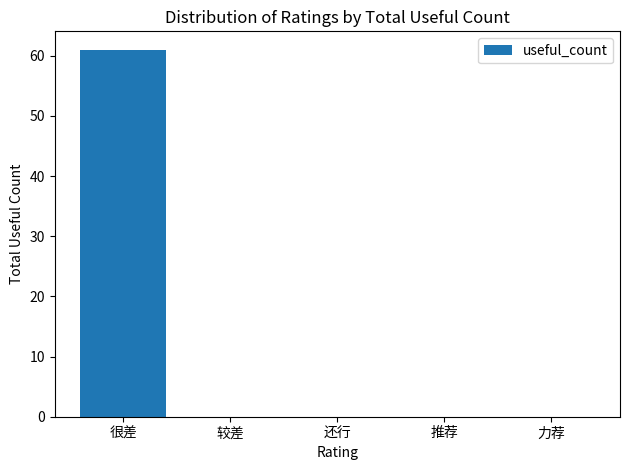

Reading right to left, what are all the values shown in this chart?

力荐=0	推荐=0	还行=0	较差=0	很差=61